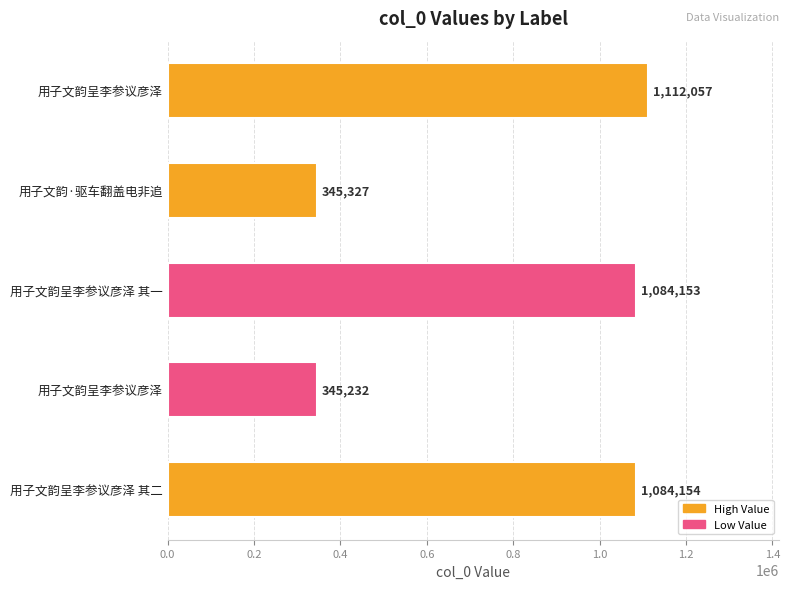

How many bars are there in total?

5